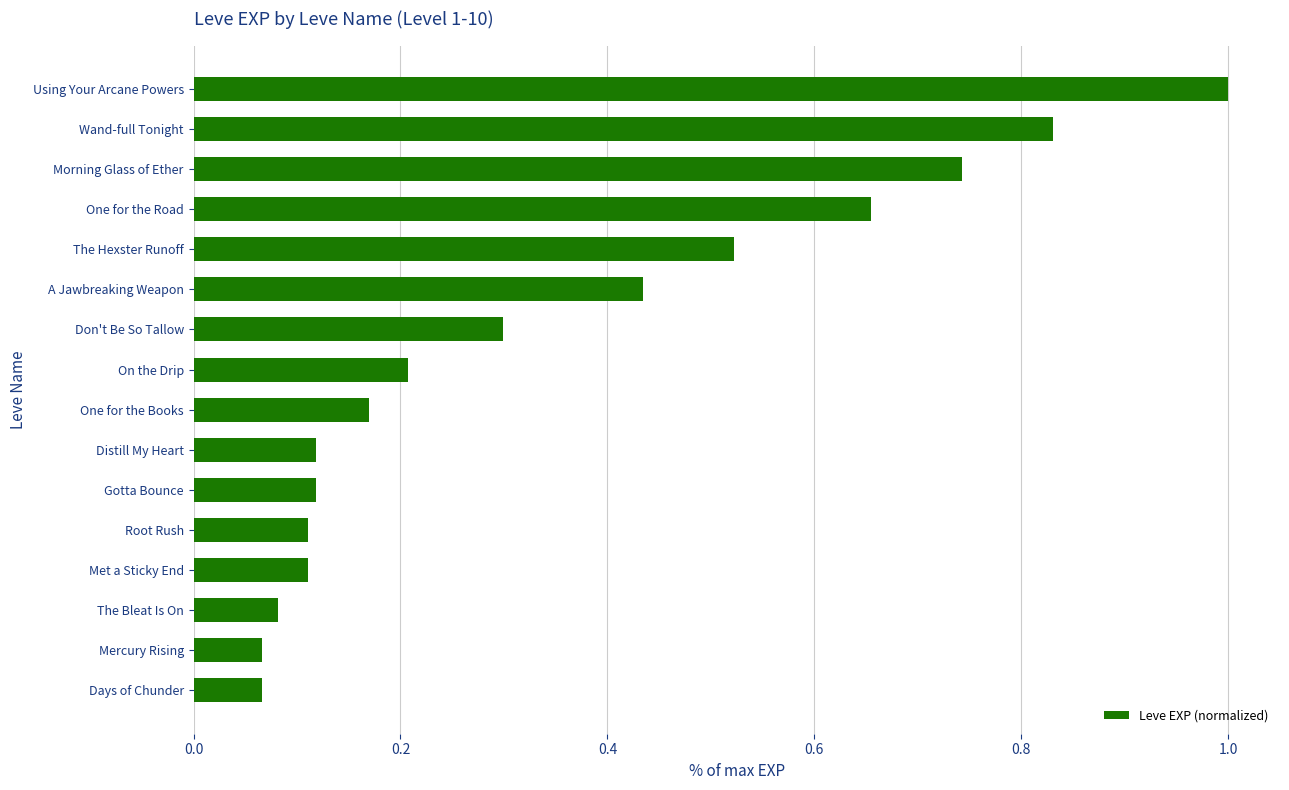

What is the difference between the maximum and second lowest values?

0.9